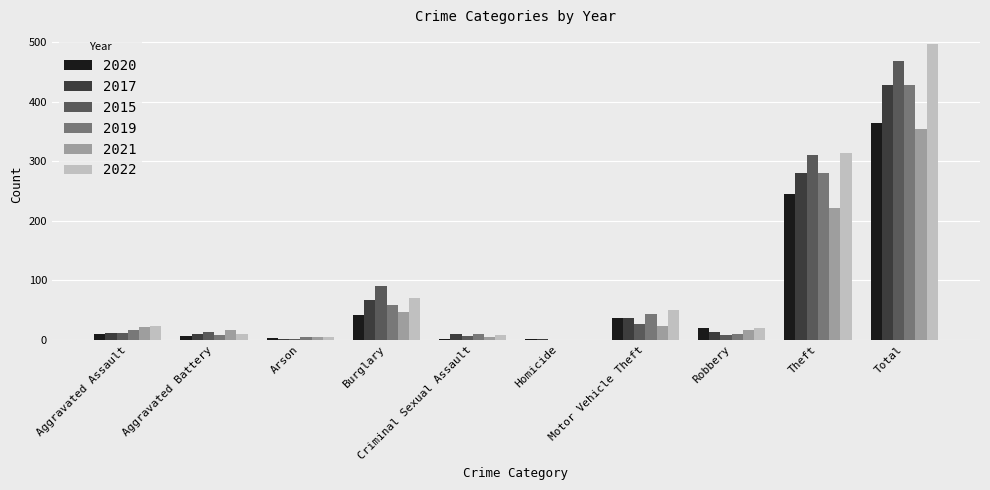

Is it true that 2021 equals 47 at Burglary?

True